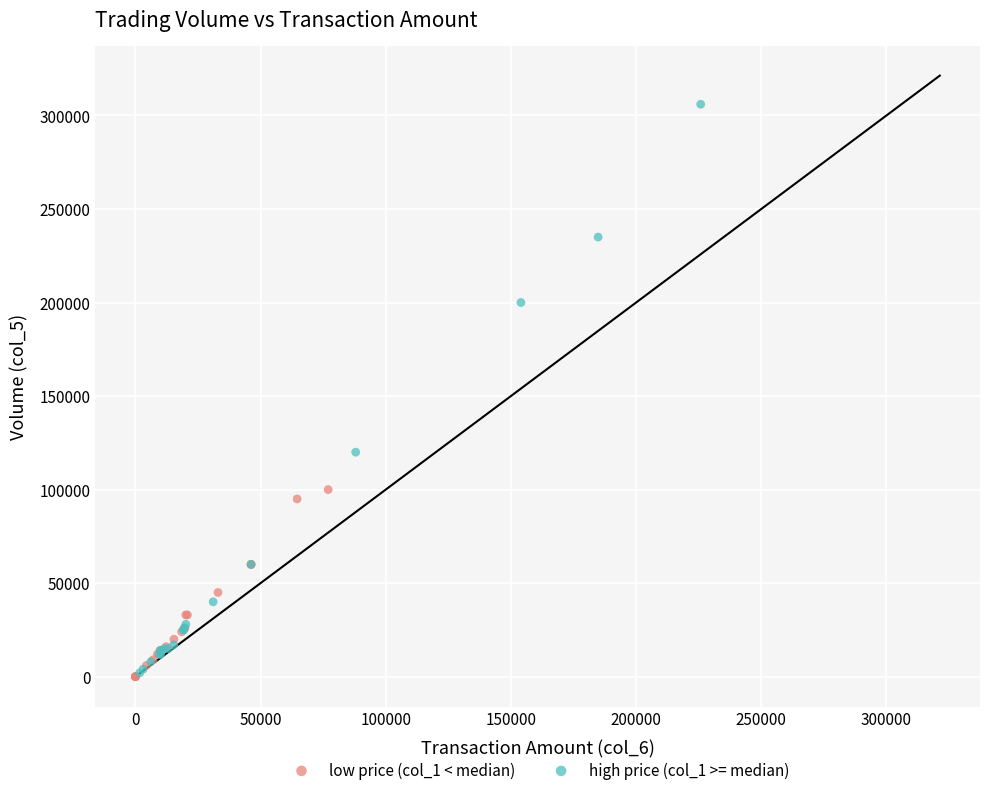

Which series has the largest Y range (max minus min)?

high price (col_1 >= median)